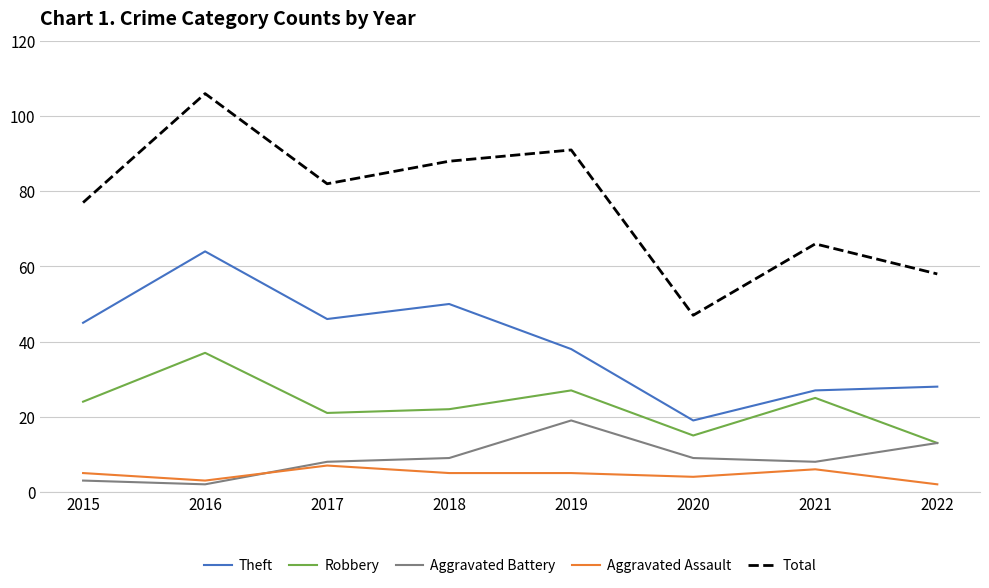

How many lines are shown in the chart?

5